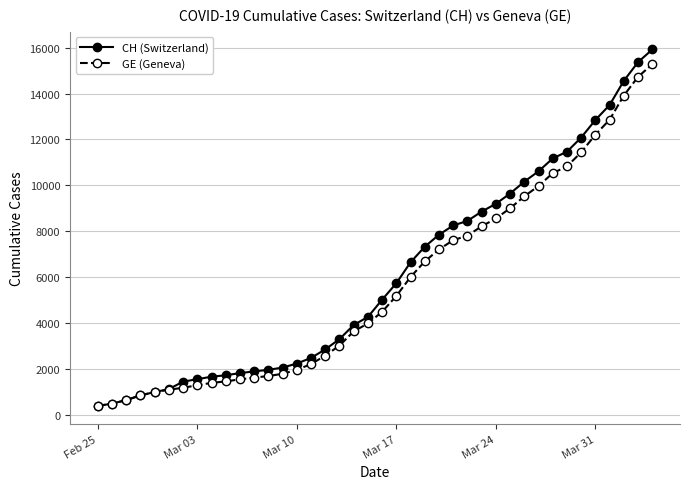

How many data points in CH (Switzerland) are less than 5012?

20